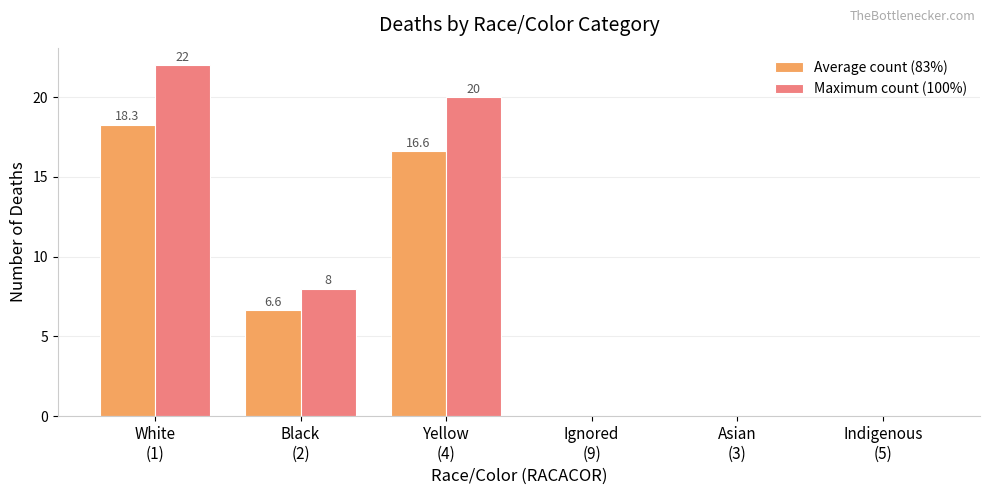

Which series changed the most between Black
(2) and Ignored
(9)?

Maximum count (100%)